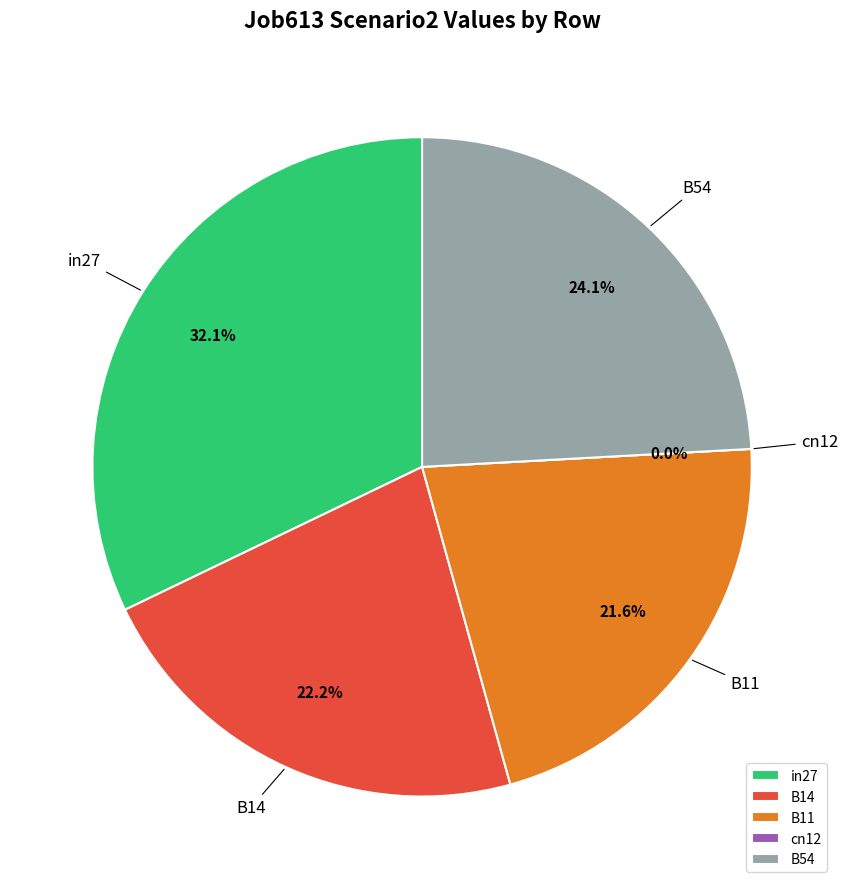

The in27 slice represents 23% of the pie. True or false?

False